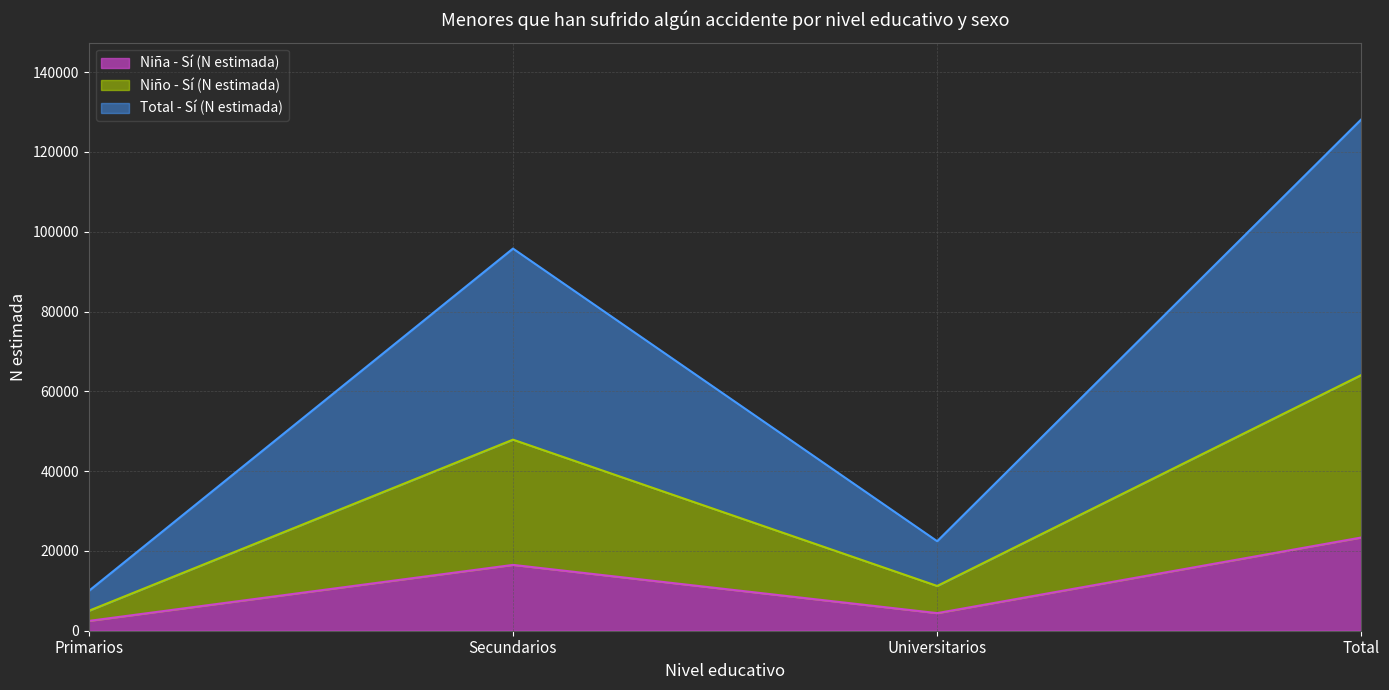

How many Total - Sí (N estimada) values are between 11217 and 64093?

3